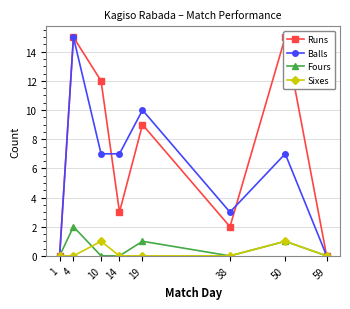

Where is the first local minimum for Fours?

38